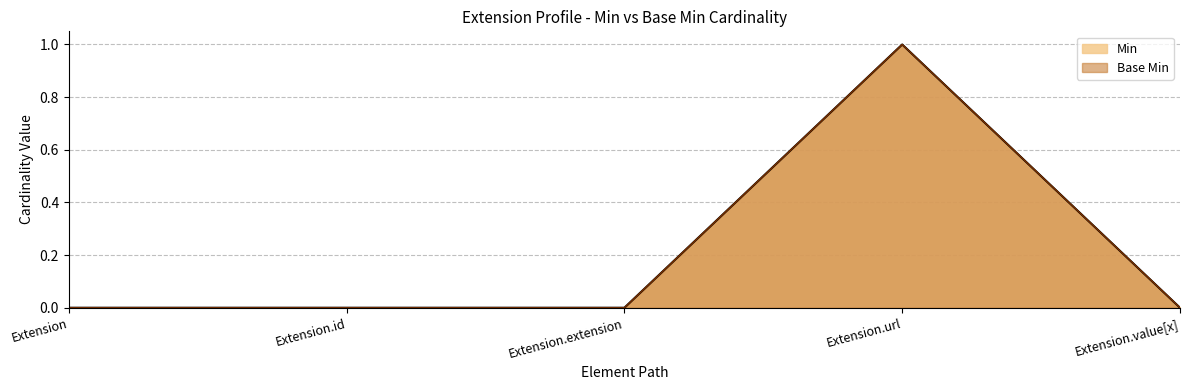

How many interior local peaks does the Min series have?

1